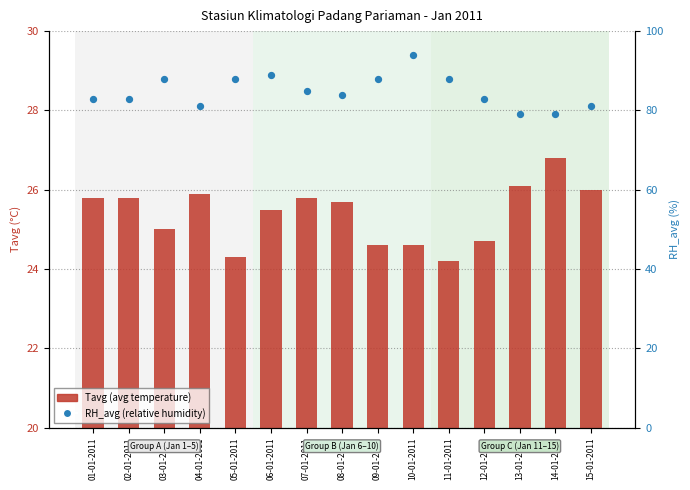

Which series contains the lowest Y value?

Tavg (avg temperature)